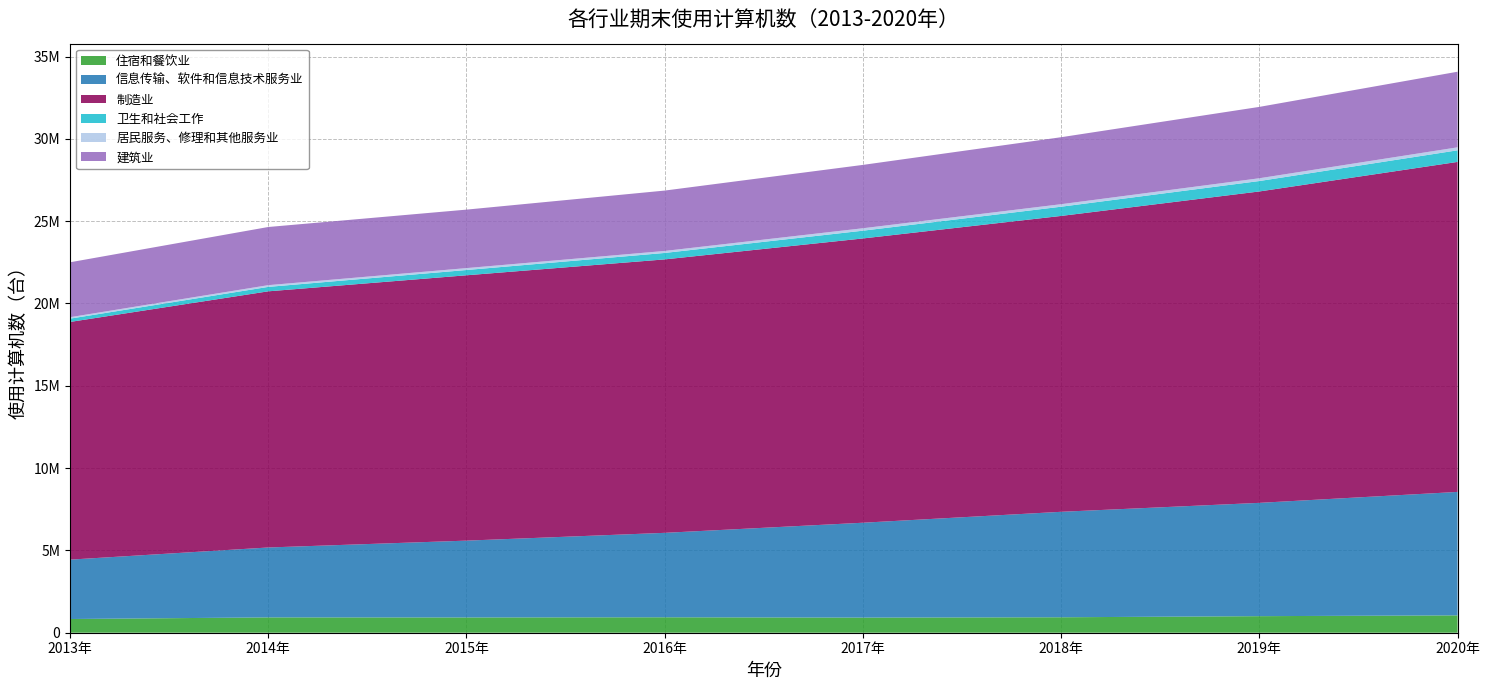

Reading left to right, extract all data points from this chart.

住宿和餐饮业: 832888	931304	927149	937580	918845	938491	1006087	1054038
信息传输、软件和信息技术服务业: 3606397	4246286	4666431	5129338	5762457	6406463	6881969	7498666
制造业: 14438134	15559403	16117817	16609496	17267084	17971618	18915013	20044800
卫生和社会工作: 200423	269358	320271	391799	471632	560235	633366	704876
居民服务、修理和其他服务业: 87812	105344	115846	121405	148344	152573	169049	181961
建筑业: 3334861	3532438	3551863	3666889	3848164	4068652	4334166	4591798